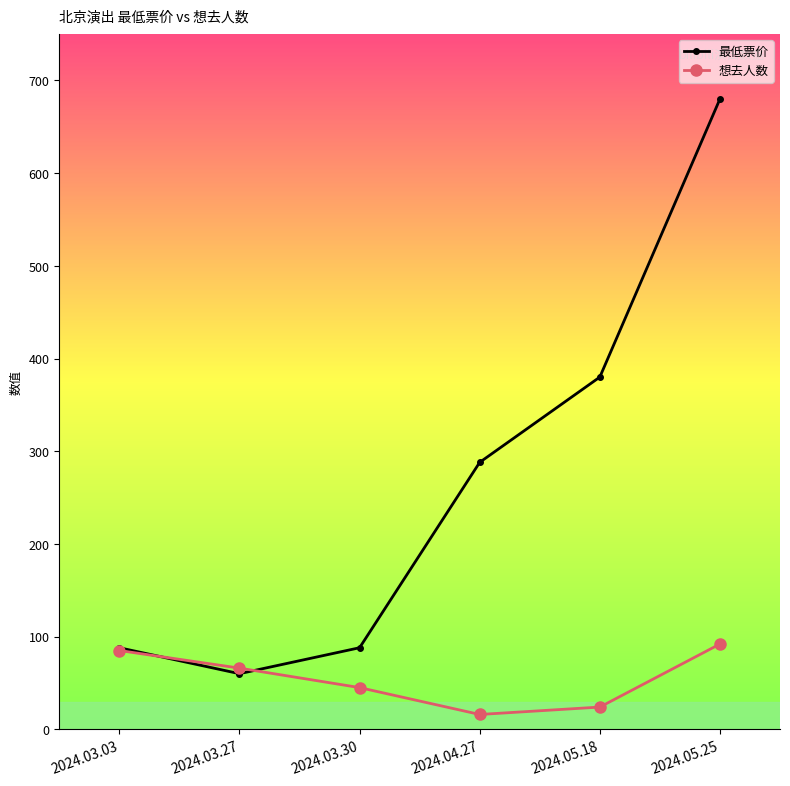

Which category has the highest value across all series?

2024.05.25